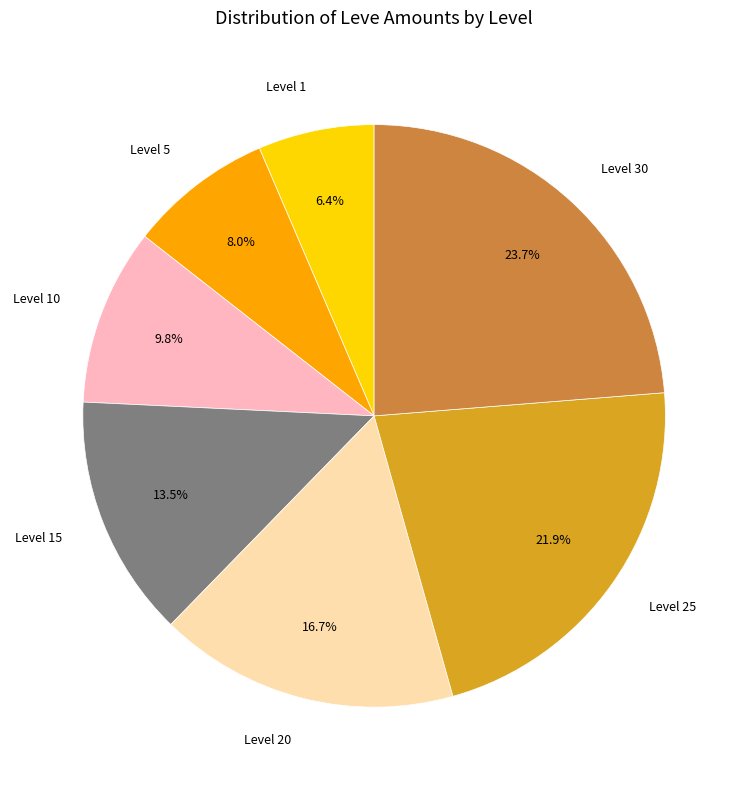

How many segments does this pie chart have?

7